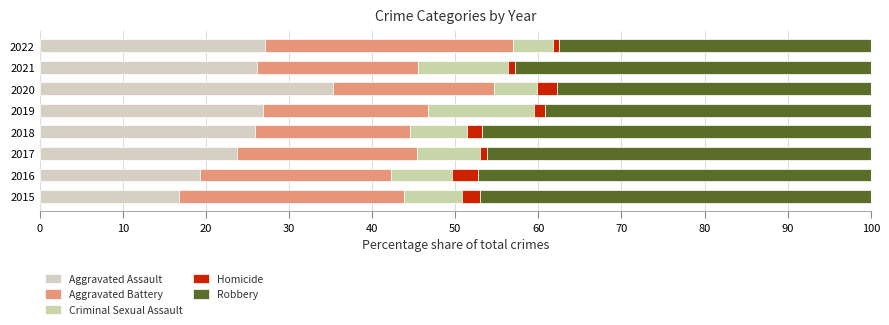

How many distinct data groups are displayed?

5